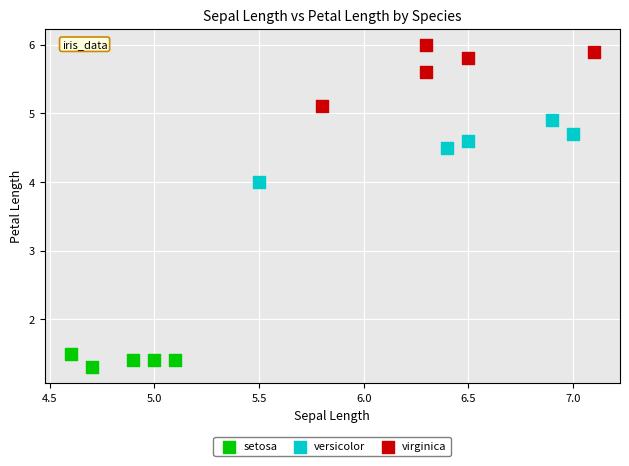

Which series reaches the maximum Y coordinate?

virginica